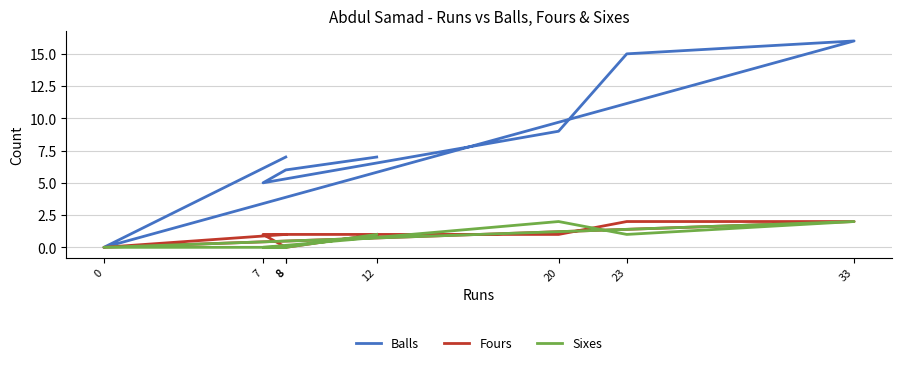

Rank the series by their maximum value, from highest to lowest.

Balls, Fours, Sixes